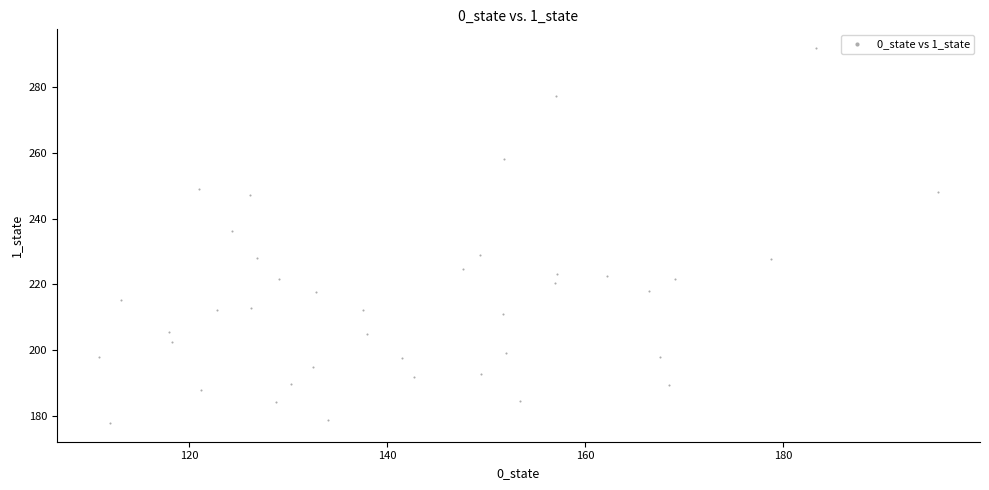

What Y value in the scatter plot is closest to 234?

236.2